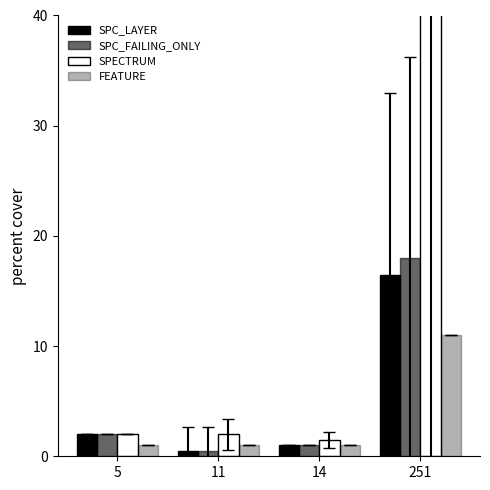

Are the bars grouped side by side (vs. stacked)?

Yes